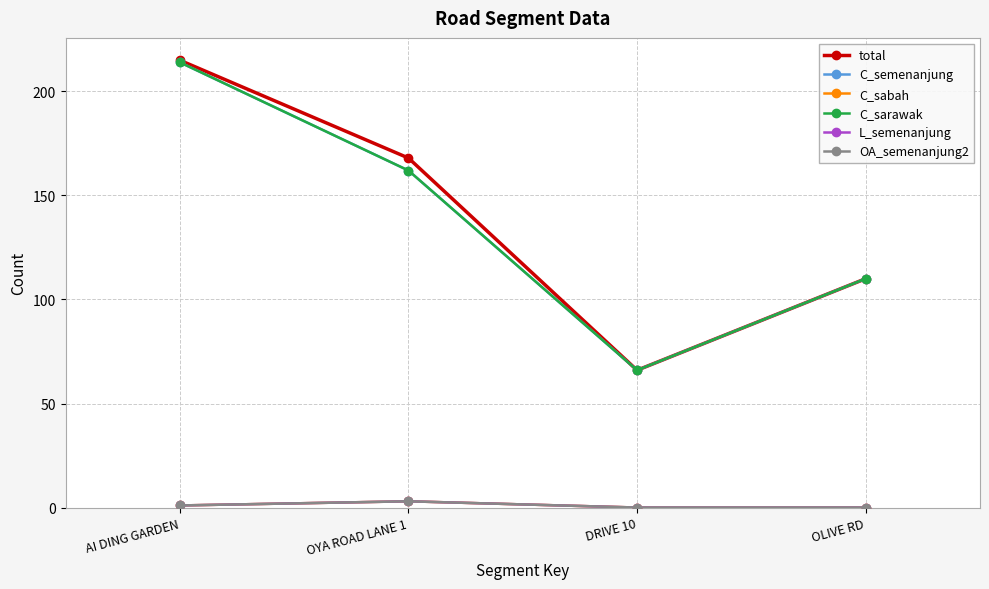

At which category does C_semenanjung reach its first local valley?

DRIVE 10